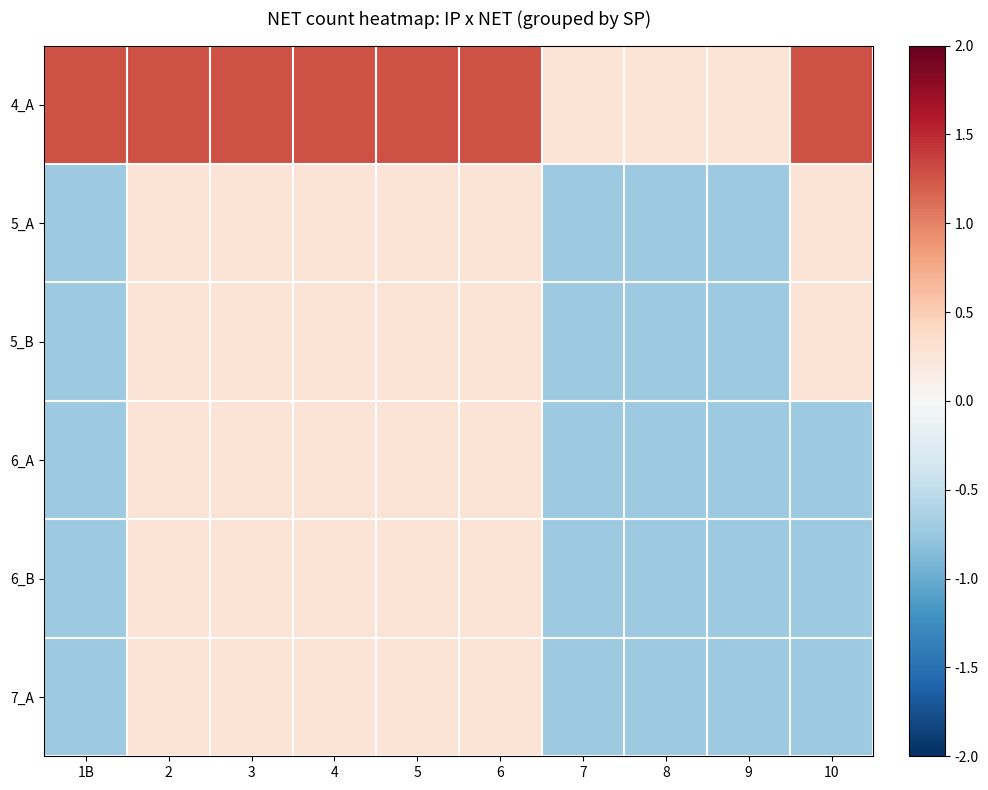

Reading left to right, what are all the values shown in this chart?

4_A: 1B=1.3	2=1.3	3=1.3	4=1.3	5=1.3	6=1.3	7=0.3	8=0.3	9=0.3	10=1.3
5_A: 1B=-0.7	2=0.3	3=0.3	4=0.3	5=0.3	6=0.3	7=-0.7	8=-0.7	9=-0.7	10=0.3
5_B: 1B=-0.7	2=0.3	3=0.3	4=0.3	5=0.3	6=0.3	7=-0.7	8=-0.7	9=-0.7	10=0.3
6_A: 1B=-0.7	2=0.3	3=0.3	4=0.3	5=0.3	6=0.3	7=-0.7	8=-0.7	9=-0.7	10=-0.7
6_B: 1B=-0.7	2=0.3	3=0.3	4=0.3	5=0.3	6=0.3	7=-0.7	8=-0.7	9=-0.7	10=-0.7
7_A: 1B=-0.7	2=0.3	3=0.3	4=0.3	5=0.3	6=0.3	7=-0.7	8=-0.7	9=-0.7	10=-0.7